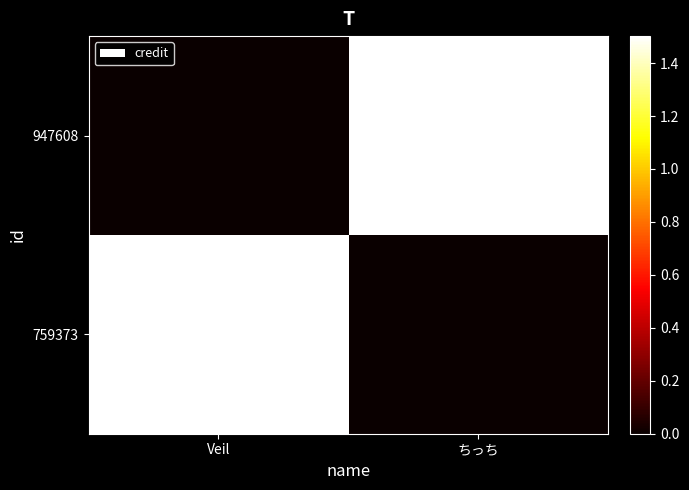

Reading right to left, extract all data points from this chart.

759373: ちっち=0	Veil=1501912
947608: ちっち=1501912	Veil=0